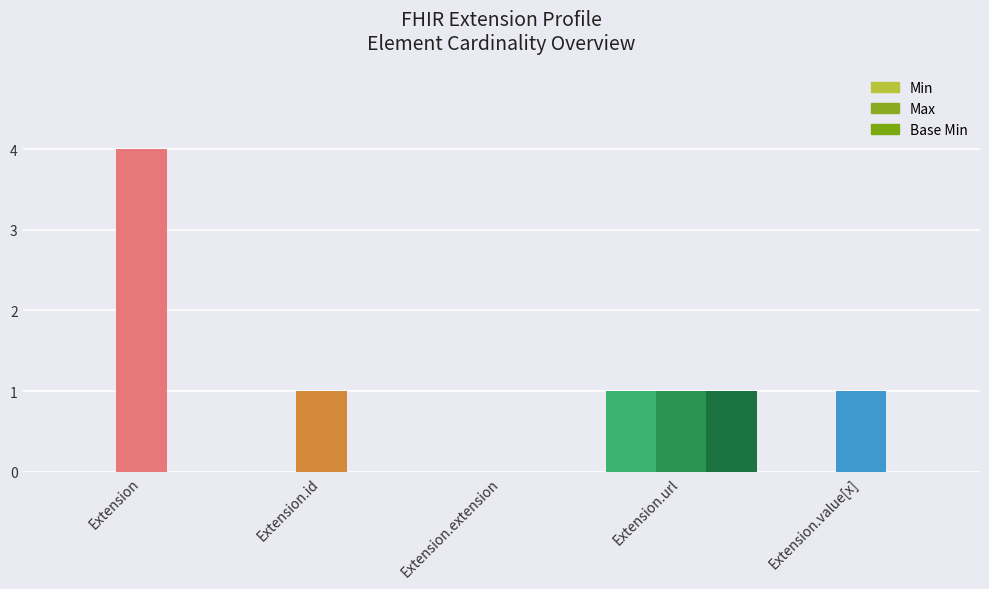

Are the bars grouped side by side (vs. stacked)?

Yes